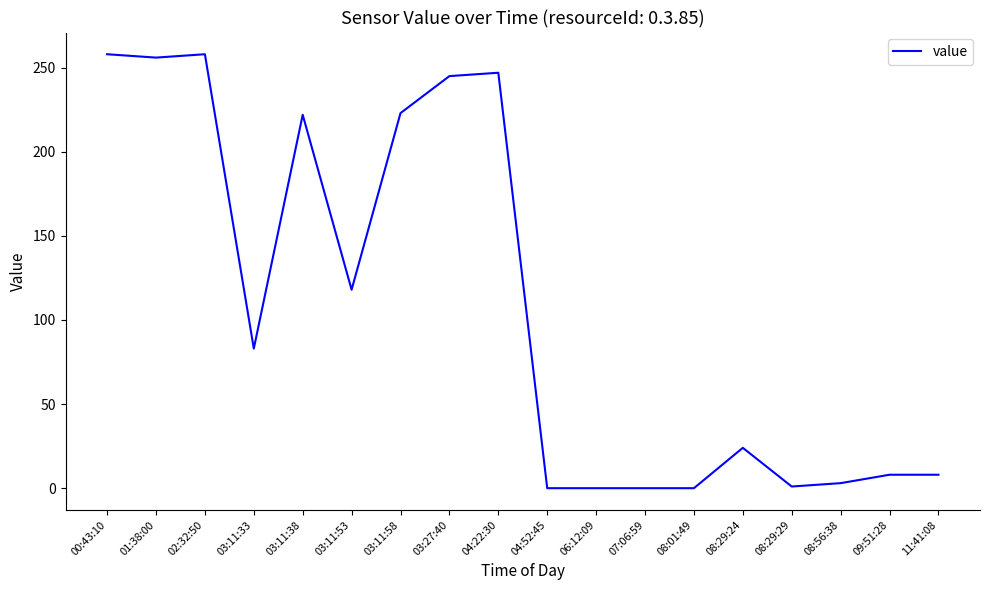

What is the maximum value shown in the chart?

258